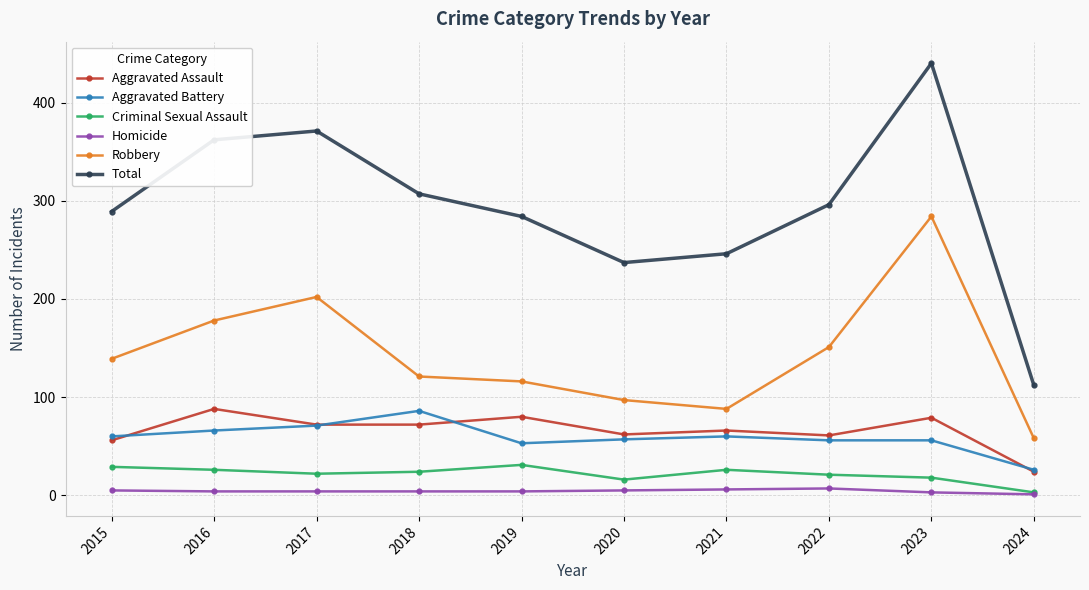

Does the chart have visible grid lines?

Yes